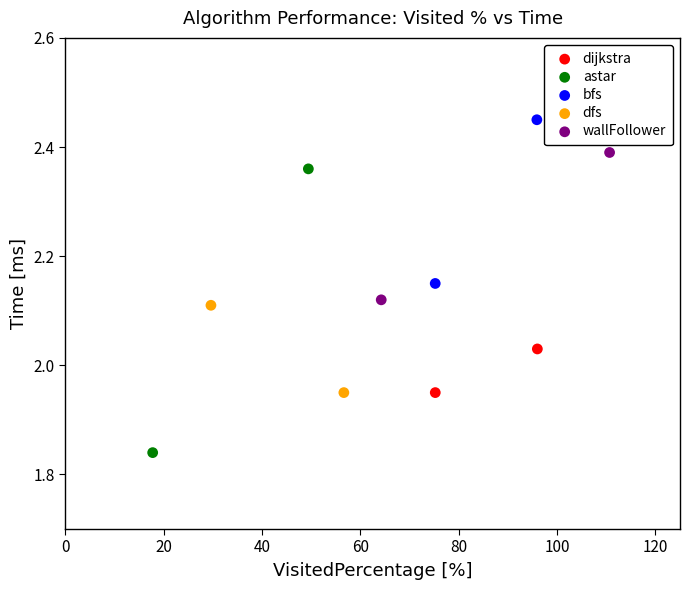

Which series contains the lowest Y value?

astar